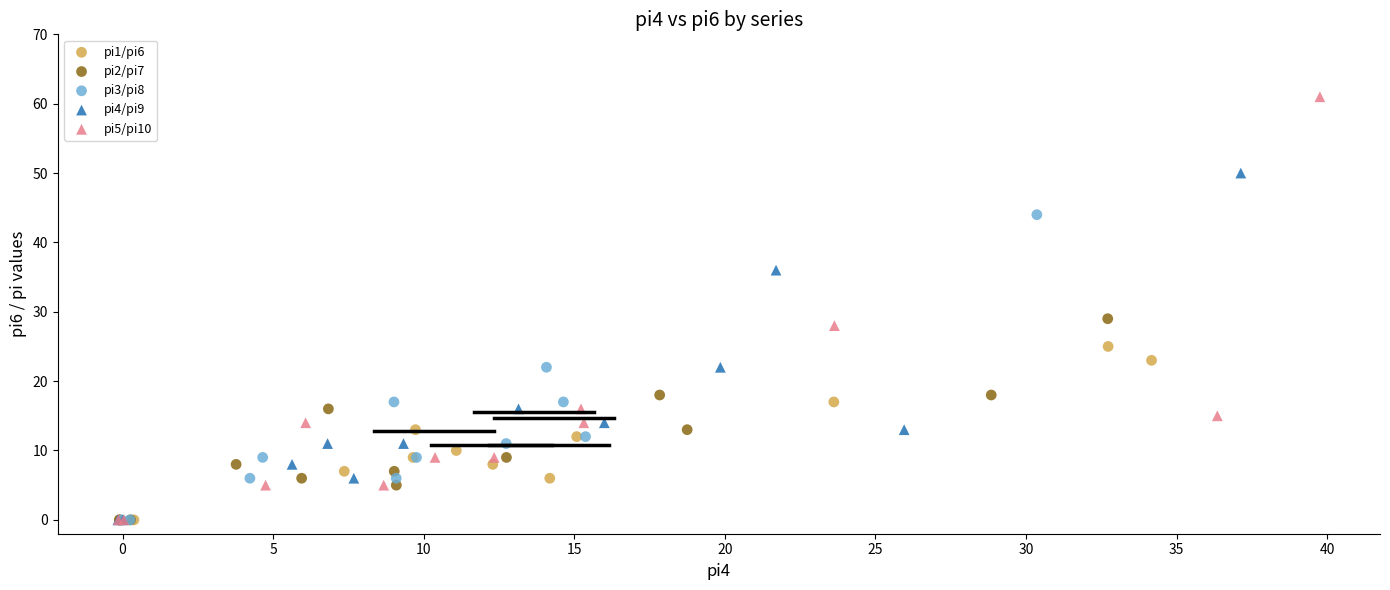

Which series has the largest Y range (max minus min)?

pi5/pi10